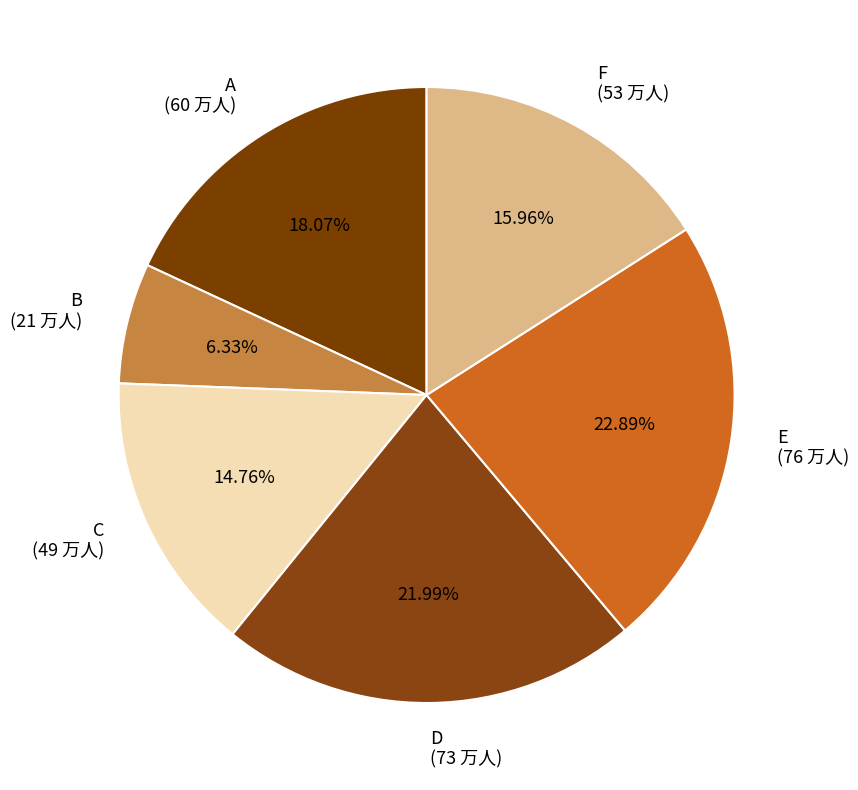

Does any single category account for the majority?

No